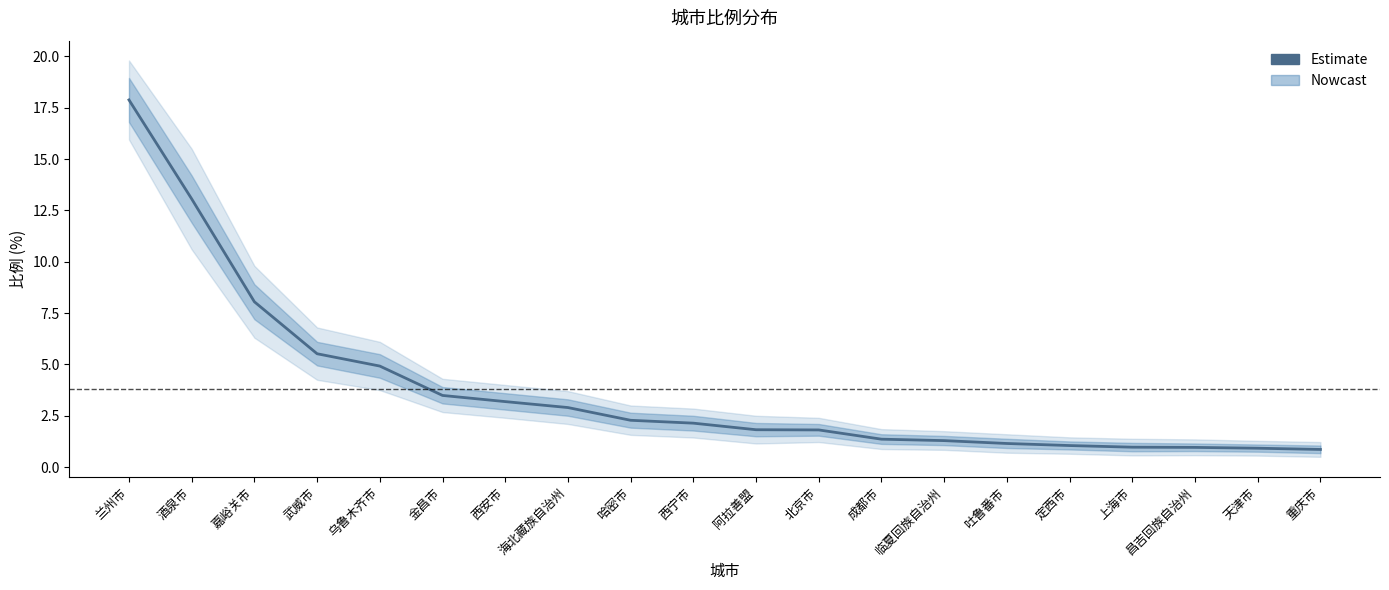

Does the chart display data point markers on the line(s)?

No